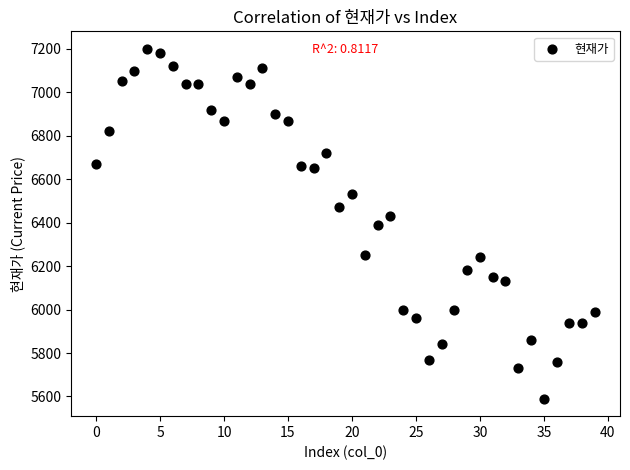

What is the range of Y values (max minus min)?

1610